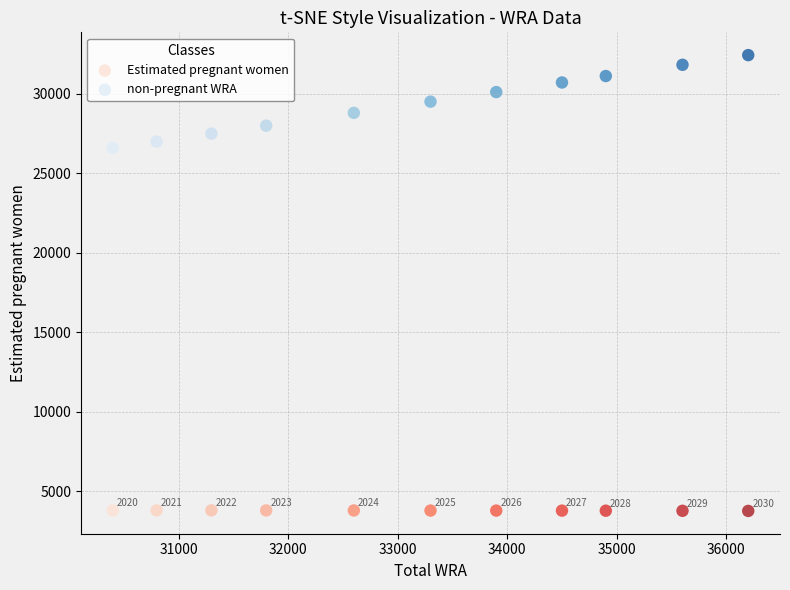

Which series reaches the minimum Y coordinate?

Estimated pregnant women